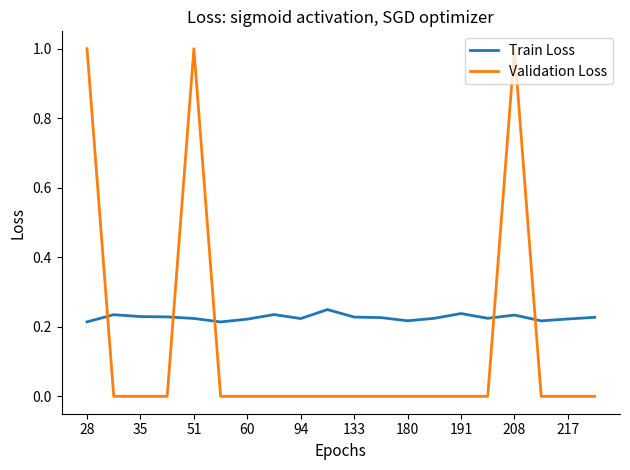

How many series are shown in this chart?

2